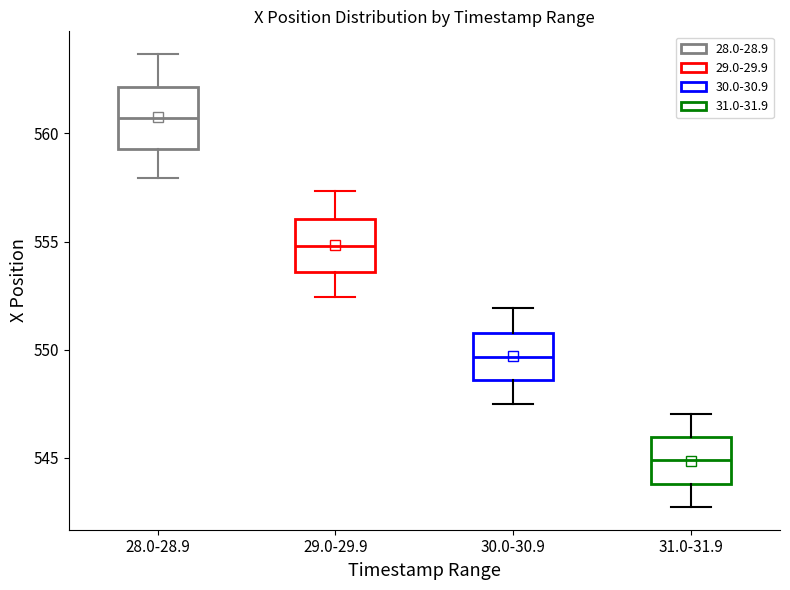

Where does the lower whisker of the box for 29.0-29.9 end on the y-axis? The values are not printed on the chart, so give them approximately, as read against the axis.

552.5